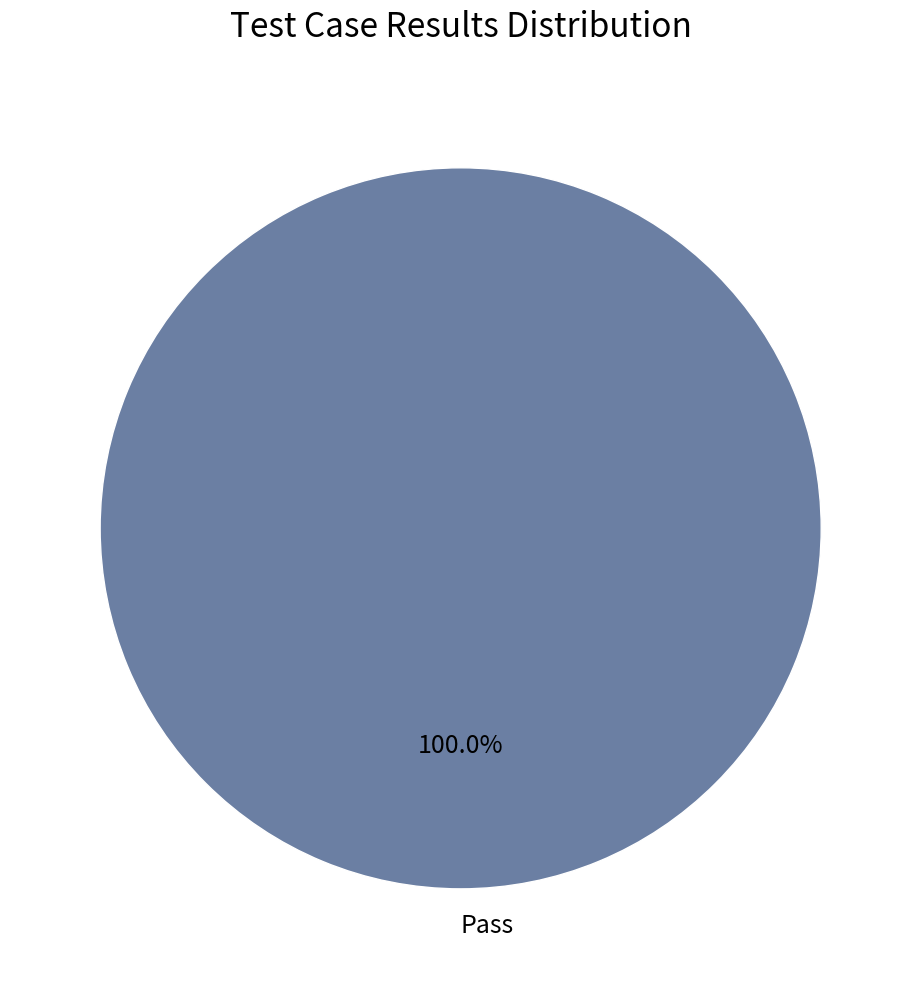

Rank the categories by value from highest to lowest.

Pass